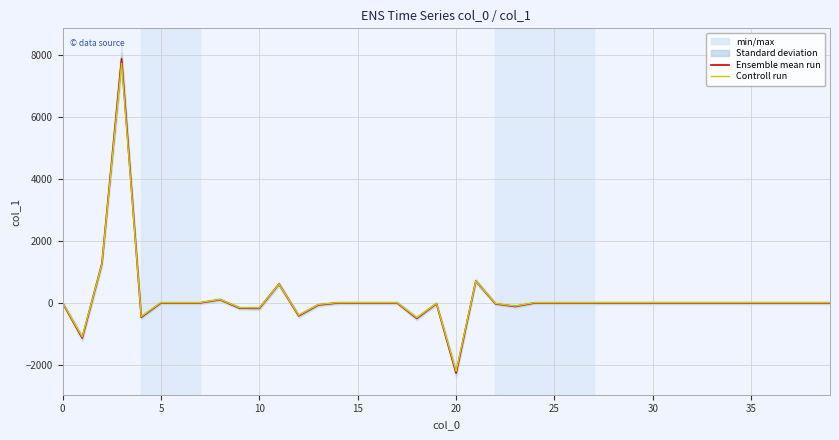

In Ensemble mean run, how many points are lower than both neighbors (excluding endpoints)?

7